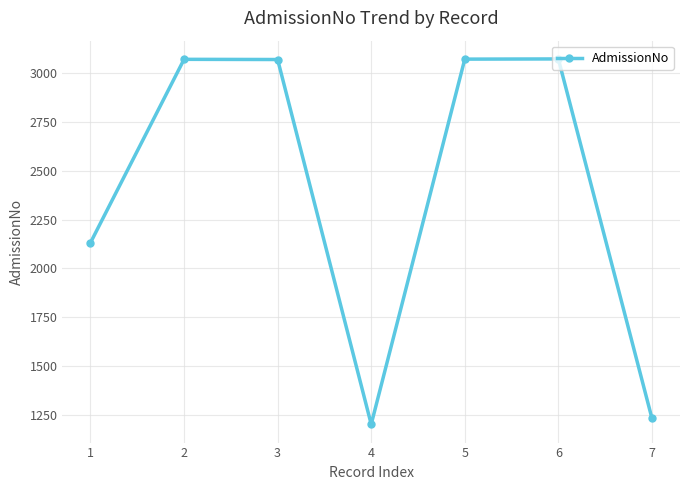

How many points are lower than both their immediate neighbors (excluding endpoints)?

1